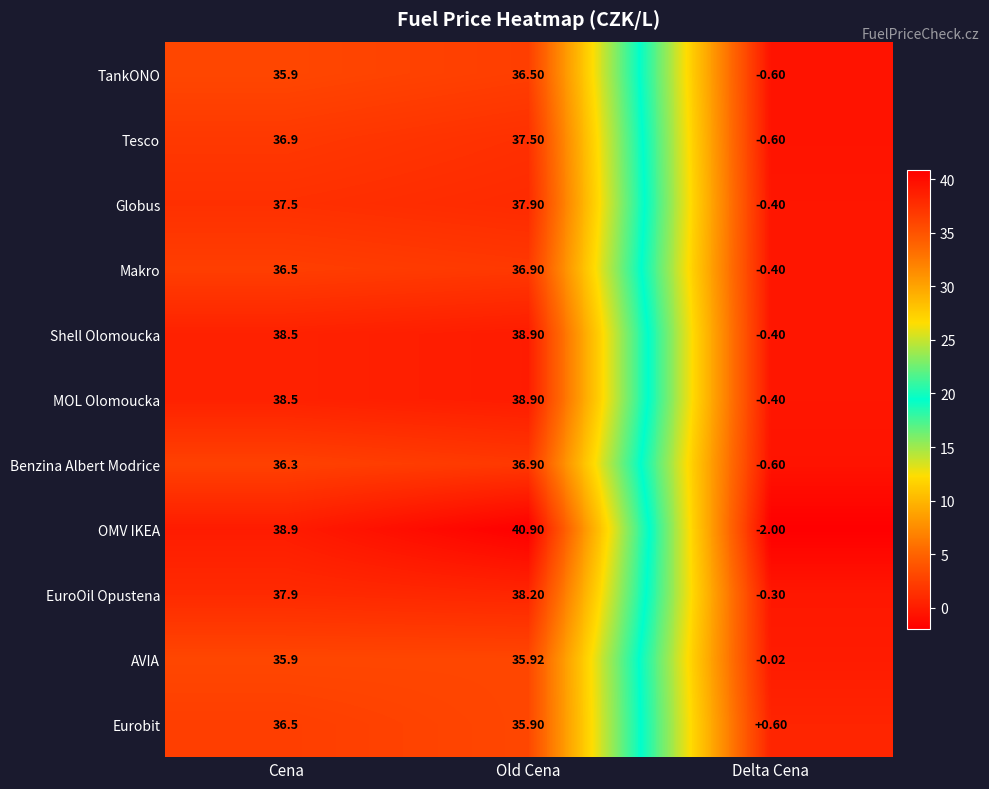

At which label is AVIA closest to 17?

Delta Cena